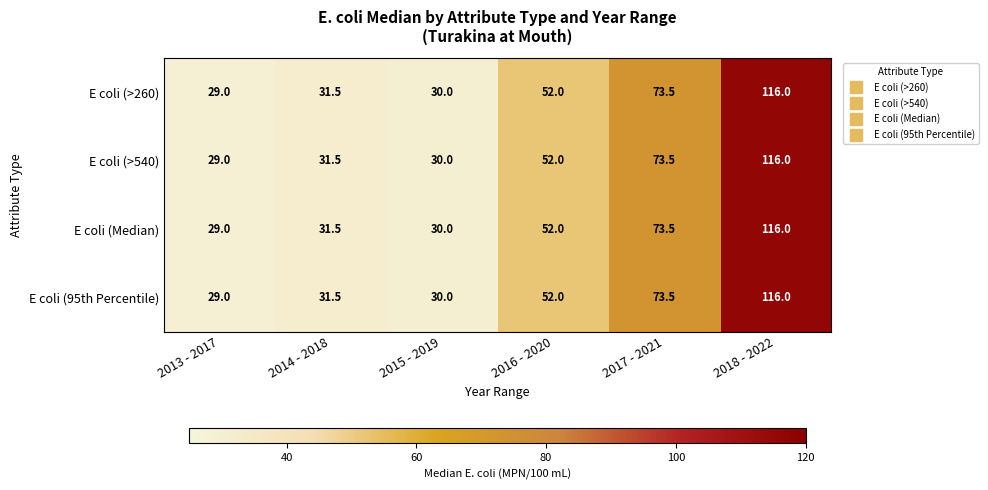

What is the maximum value shown in the chart?

116.0